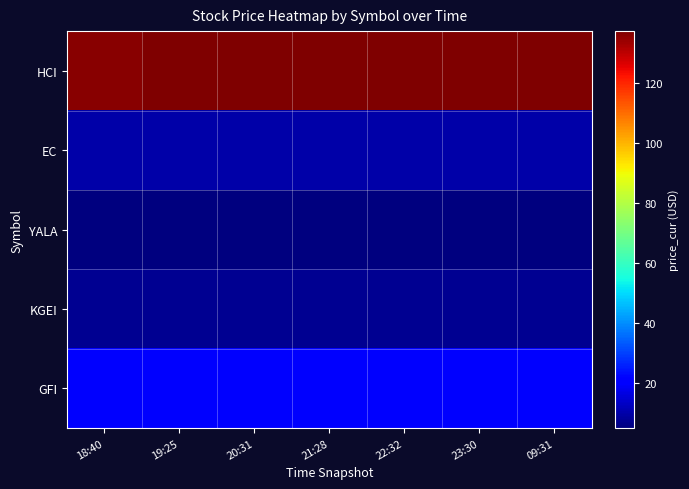

Rank the series by their maximum value, from highest to lowest.

HCI, GFI, EC, KGEI, YALA